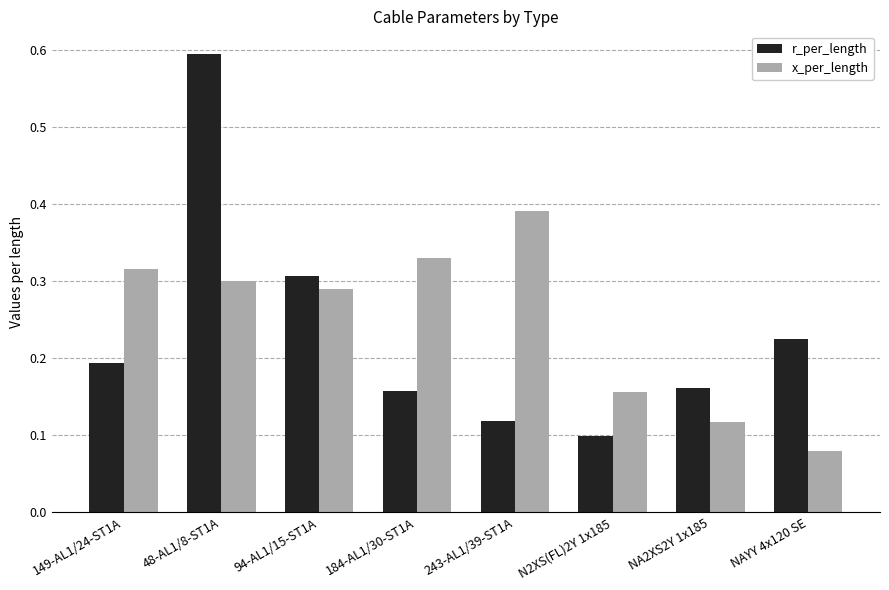

Is it true that x_per_length equals 0.2 at NA2XS2Y 1x185?

False